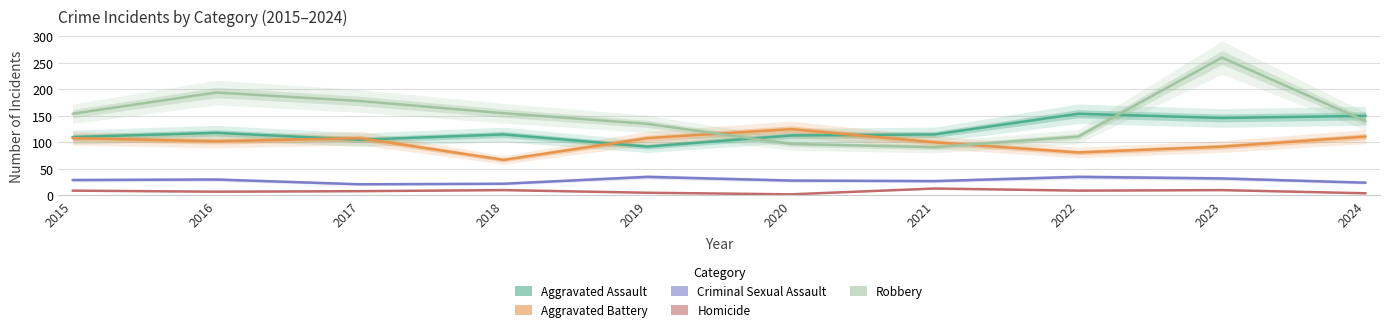

What is the sum of all Aggravated Assault values?

1218